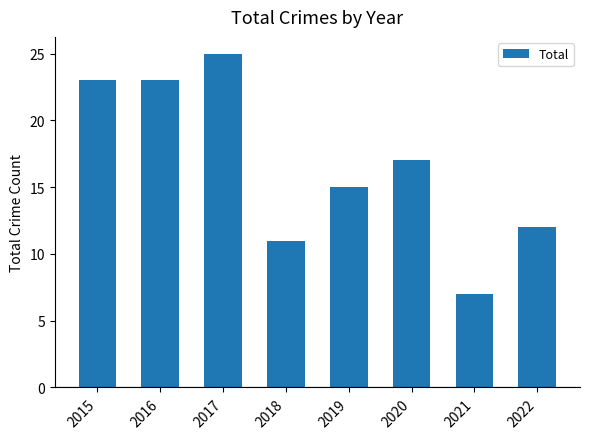

What value does the data have at 2018?

11